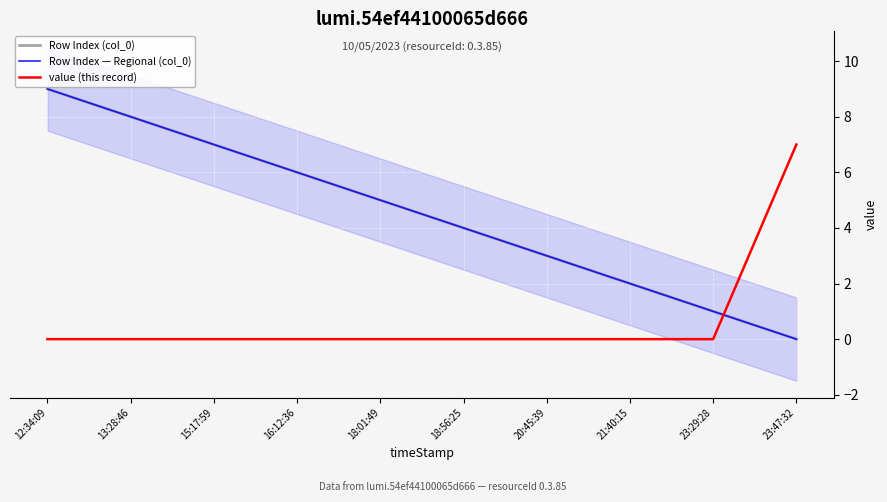

True or false: Row Index — Regional (col_0) and Row Index (col_0) intersect in this chart.

False